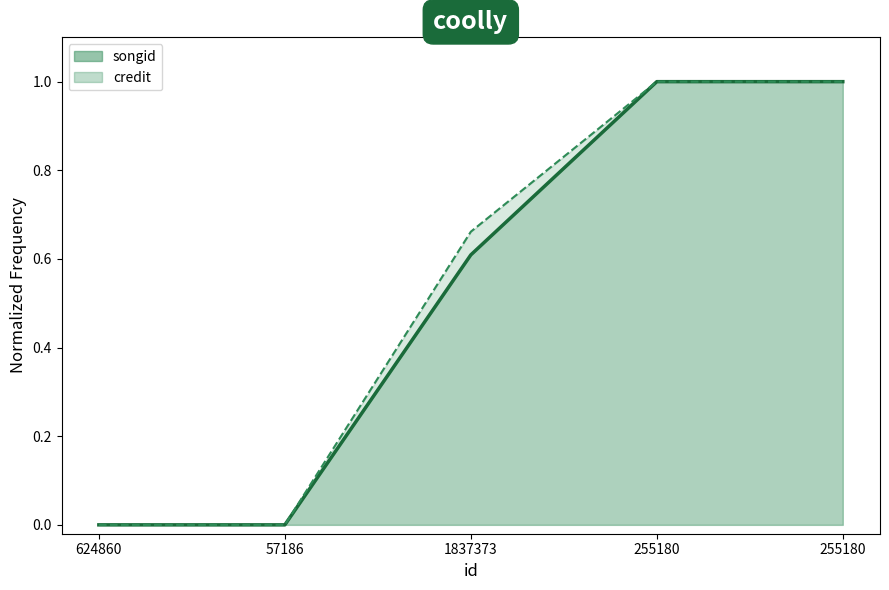

What is the sum of all songid_line values?

2.6